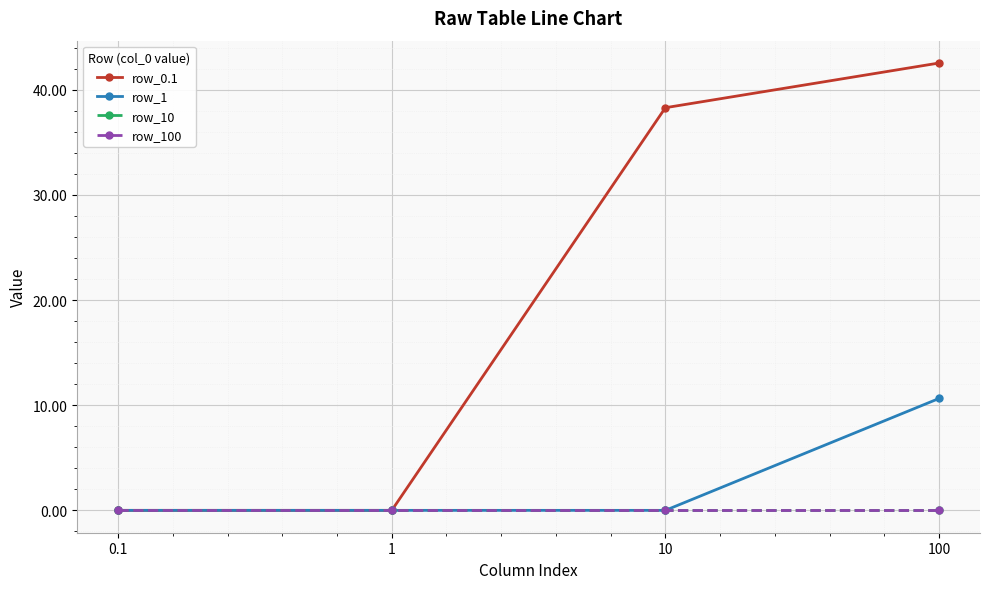

How many data points does each series have?

4